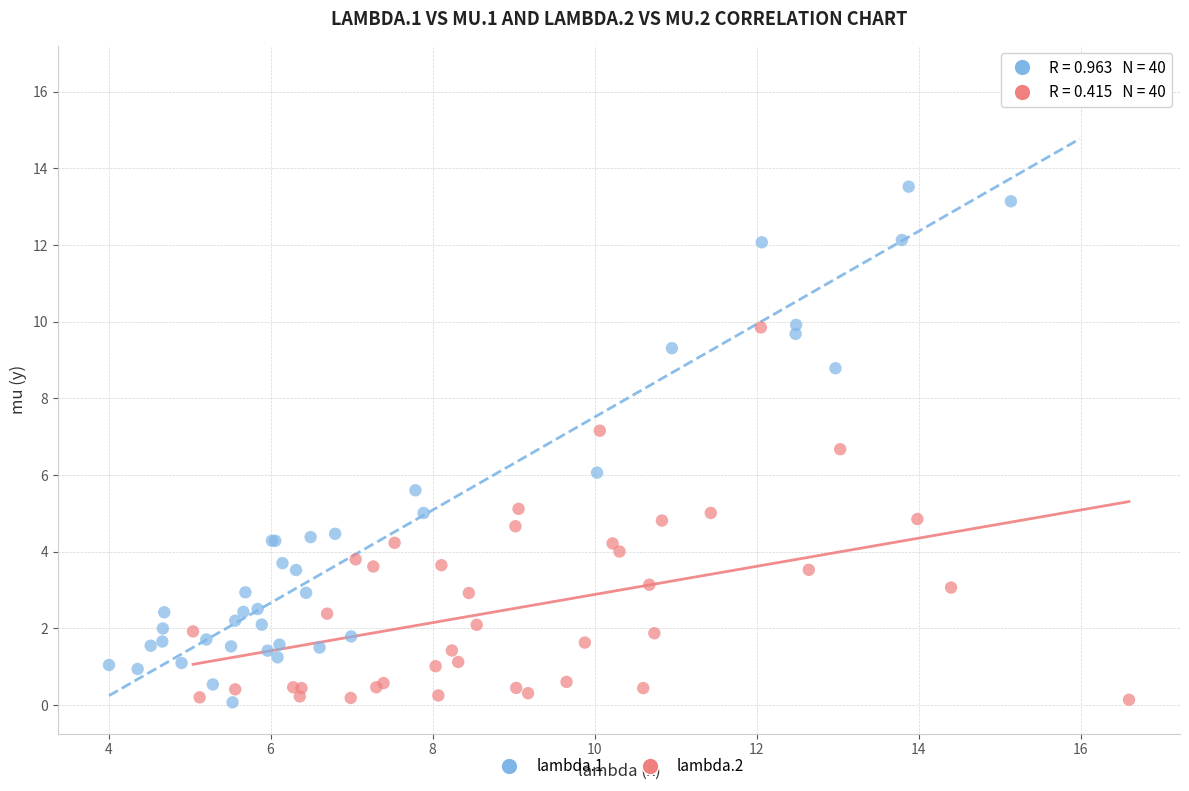

Which series has the widest spread of Y values?

lambda.1